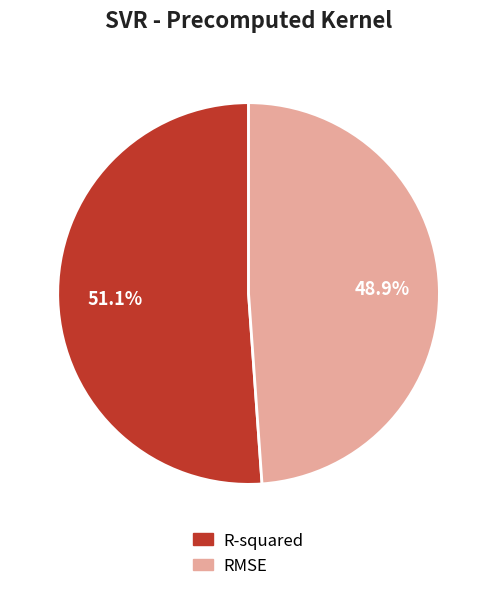

Does R-squared represent more than half of the total?

Yes